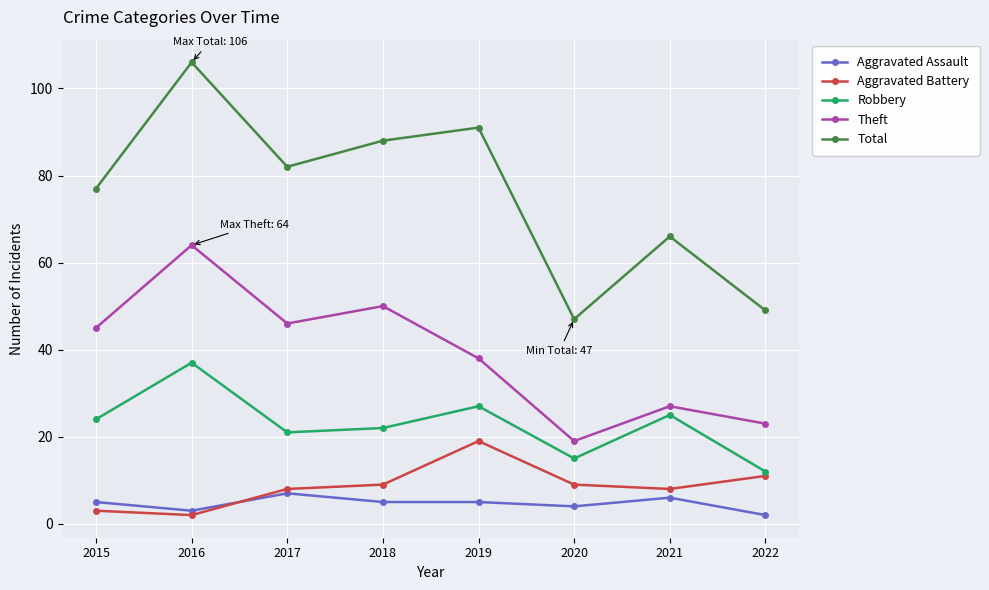

What is the sum of all Total values?

606